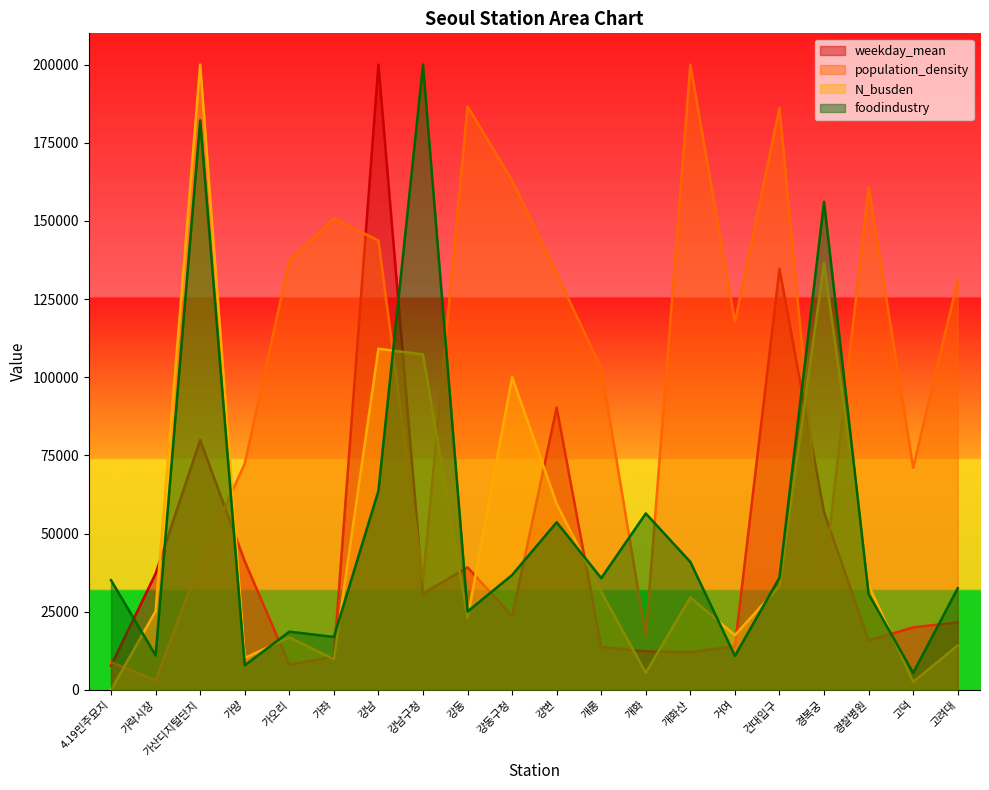

What is the label of the 3rd point from the right?

경찰병원